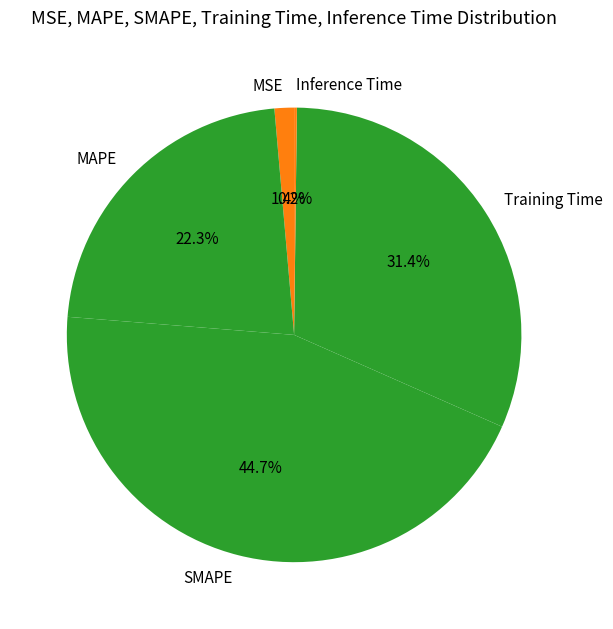

What percentage do MAPE and SMAPE together represent?

67.0%